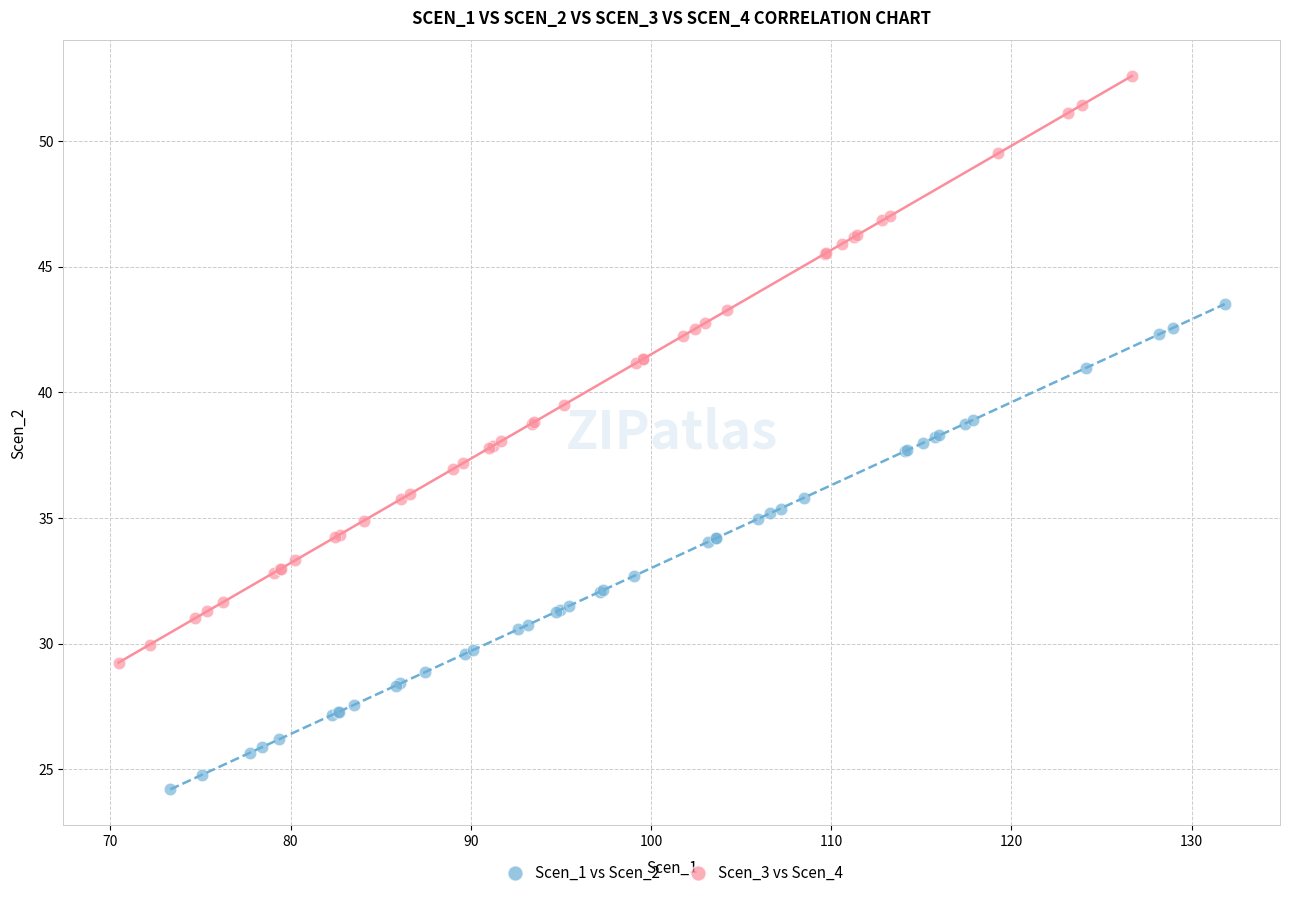

What are all the series names shown in the legend?

Scen_1 vs Scen_2, Scen_3 vs Scen_4